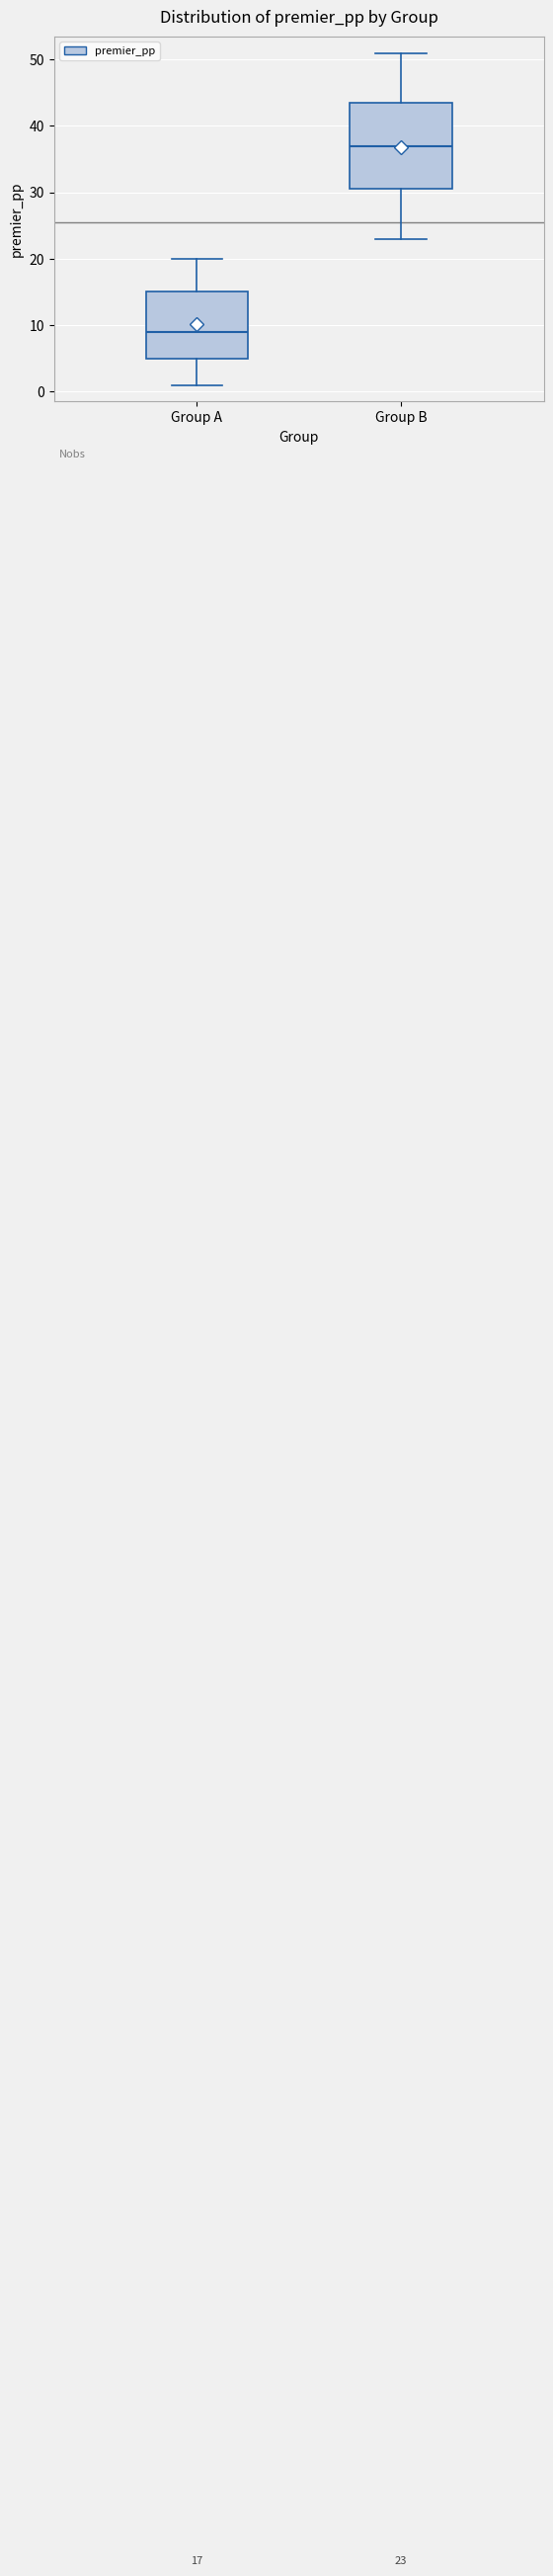

Which box has the highest median line?

Group B